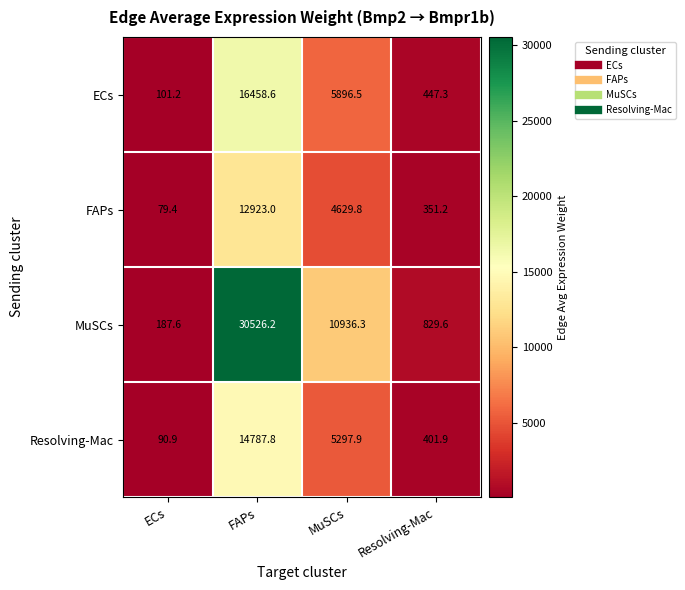

True or false: Resolving-Mac has a value of 14787.8 at FAPs.

True